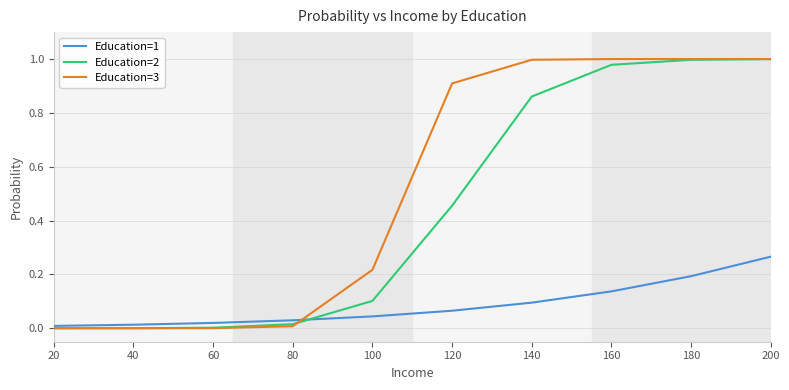

Is the value of Education=1 at 100 greater than the value of Education=2 at 160?

No